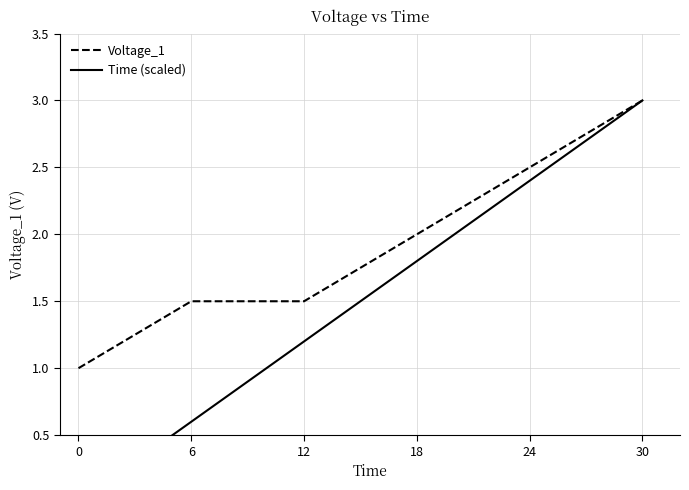

True or false: Voltage_1 and Time (scaled) cross at least once.

False